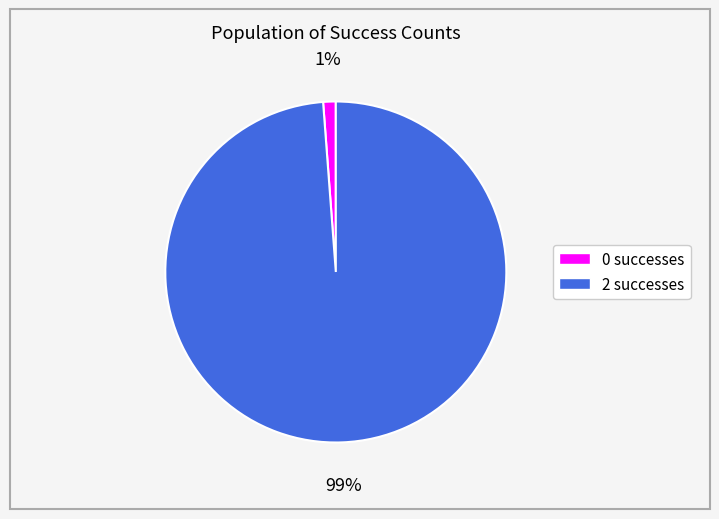

Does 0 account for over 50% of the chart?

No